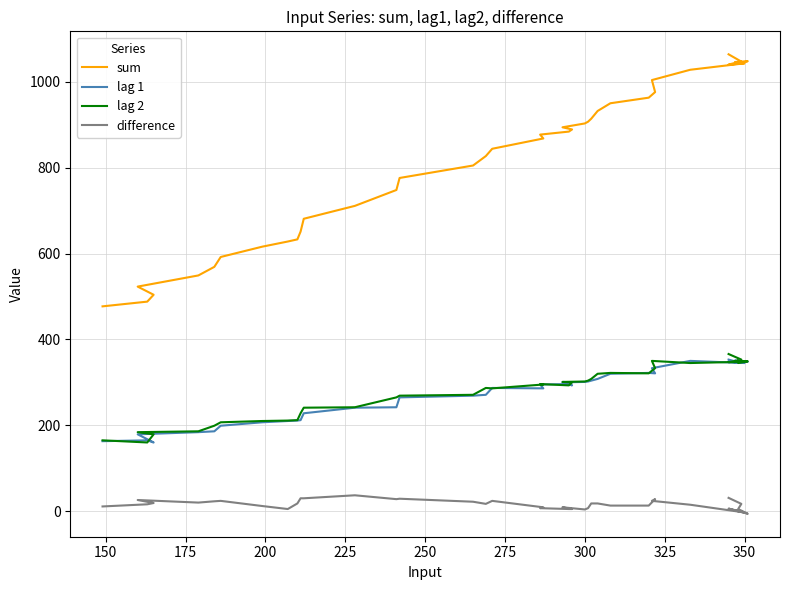

What is the smallest value displayed?

-6